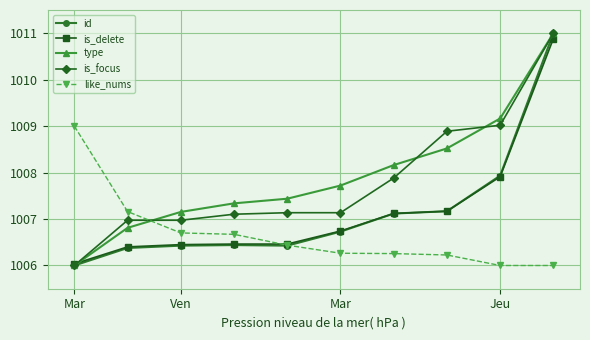

How many times do is_focus and like_nums cross each other?

1